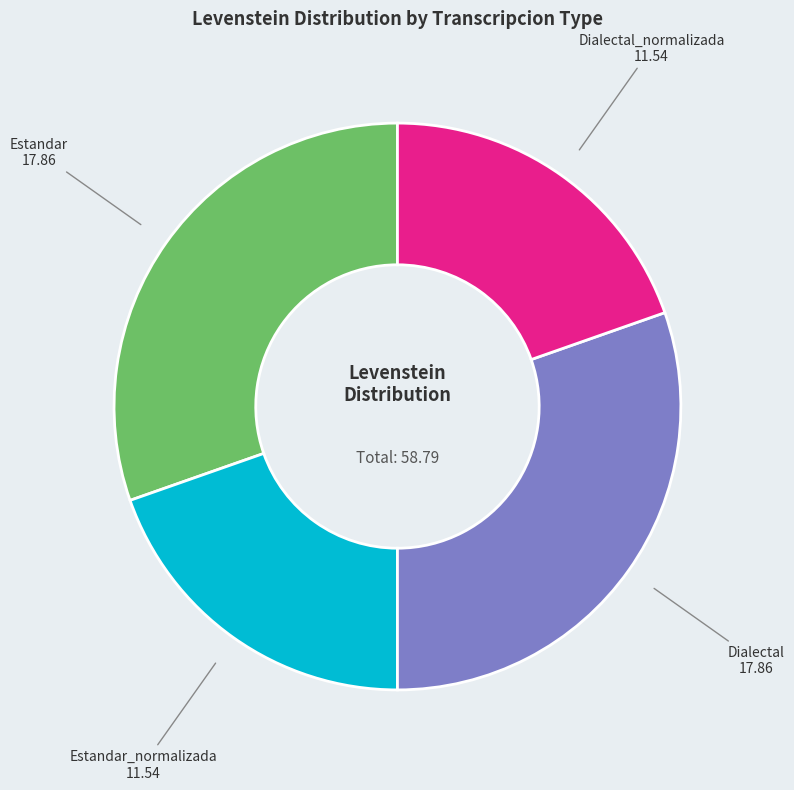

Does Estandar account for over 50% of the chart?

No